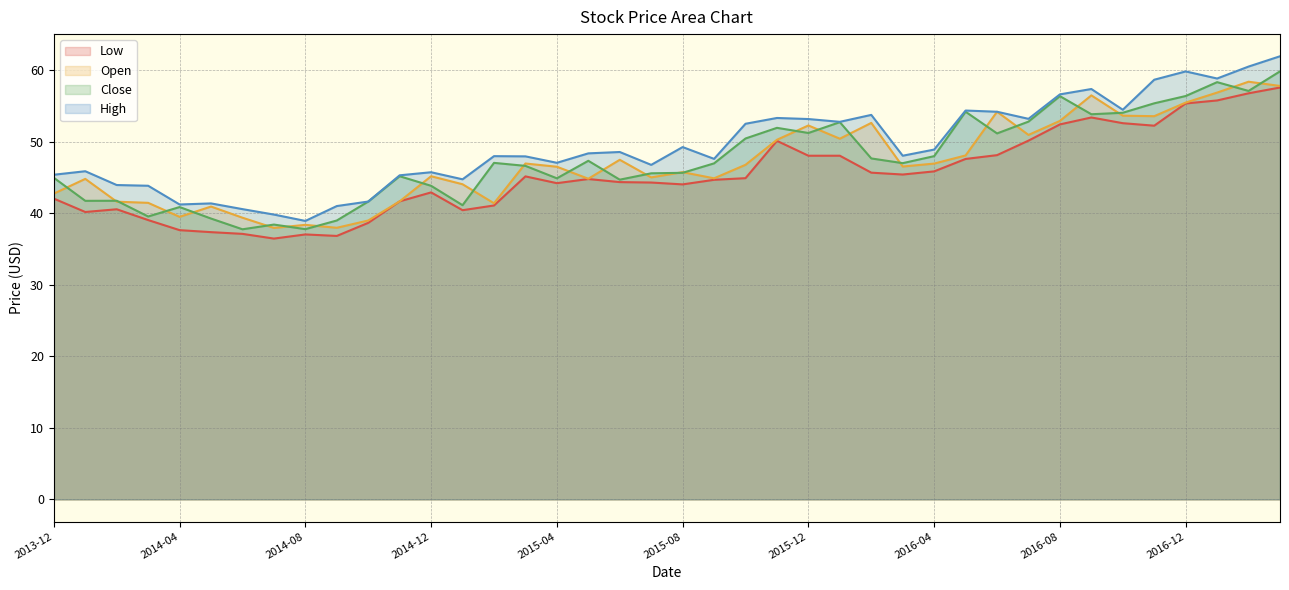

How many lines are shown in the chart?

4